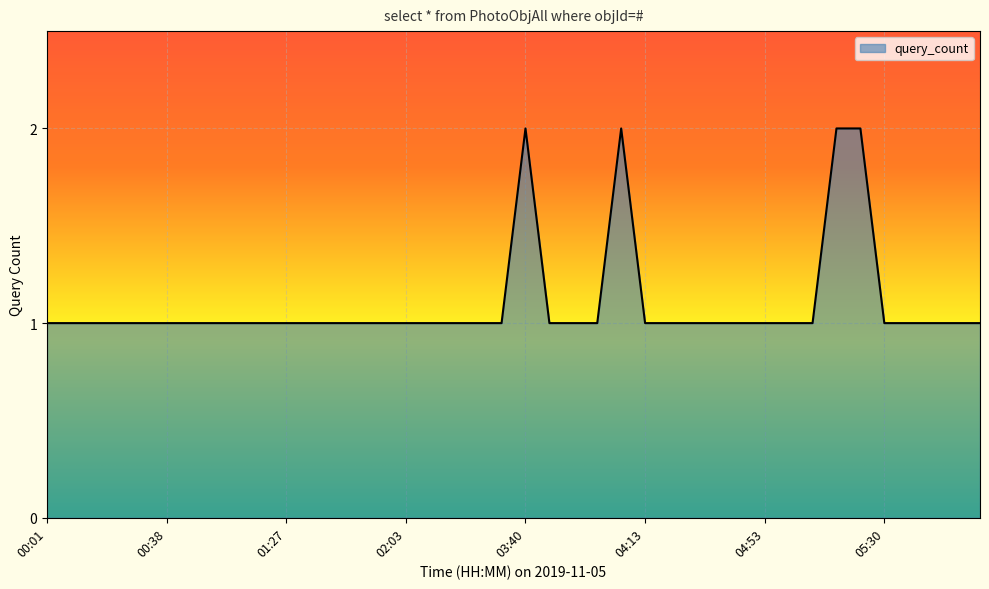

Is this an area chart (filled region under the line)?

Yes